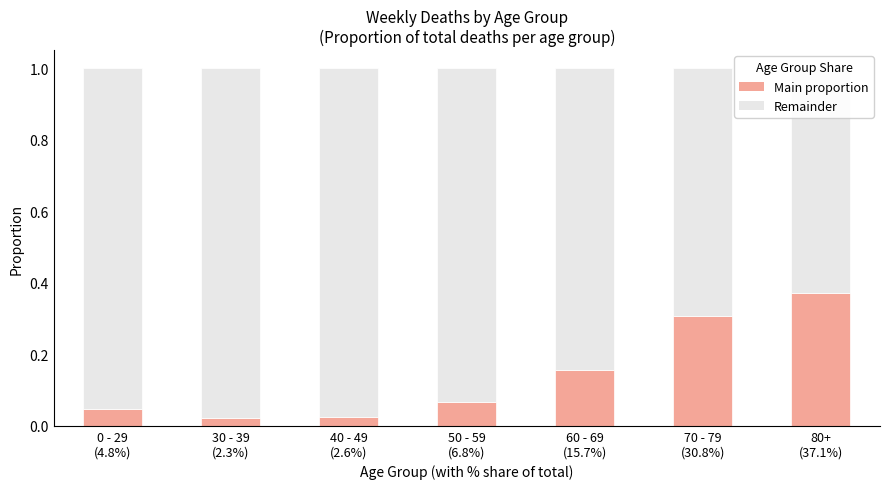

What is the maximum value for Main proportion?

0.4